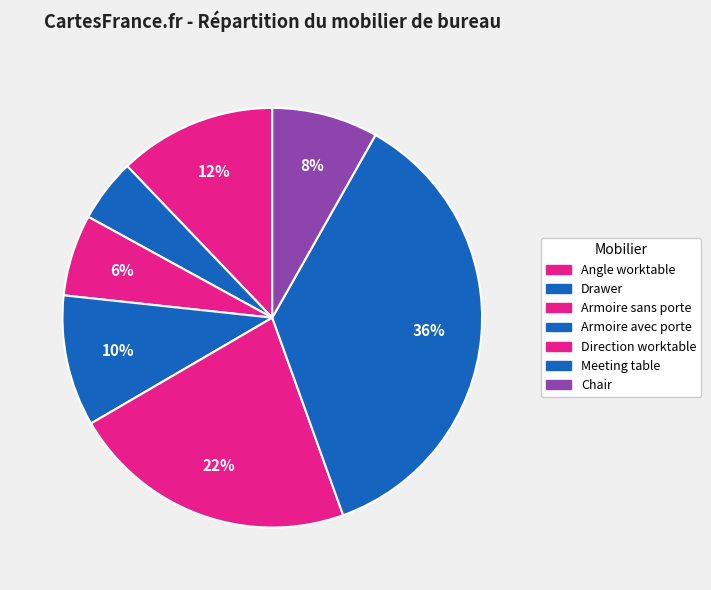

To the nearest percent, what portion does Drawer represent?

5%